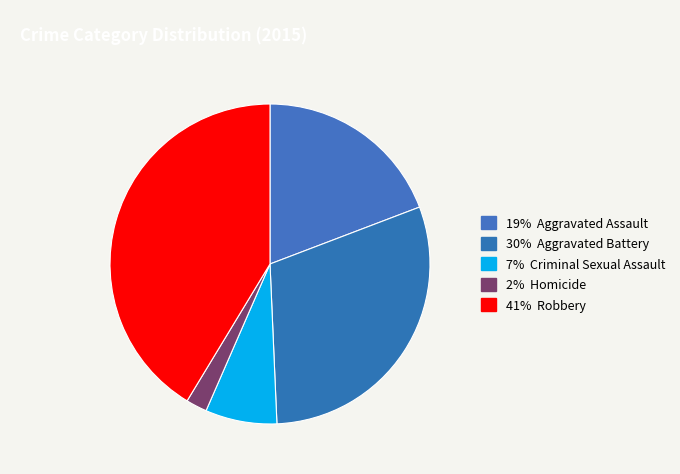

Does any single category account for the majority?

No